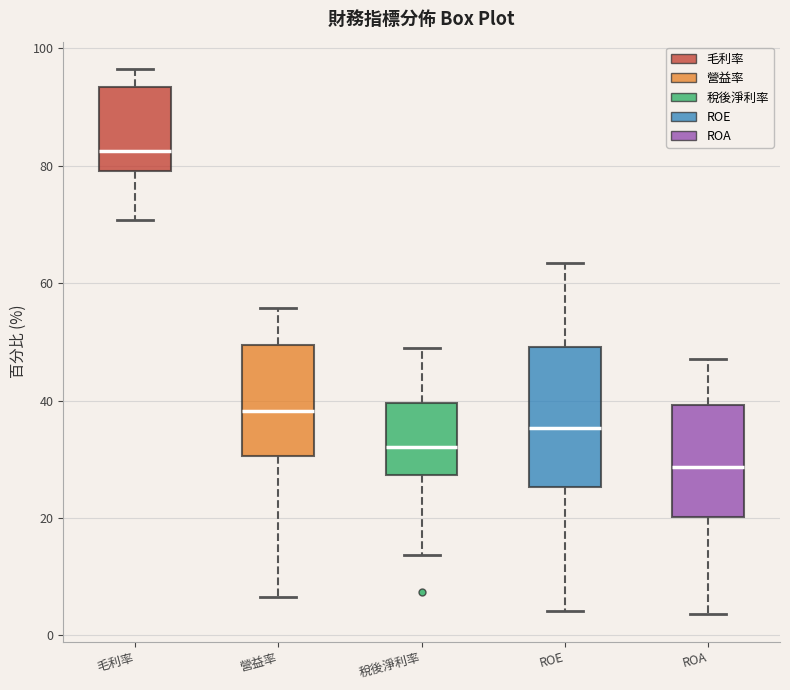

Reading left to right, transcribe this box plot: for each box, give where its median line is, the range the box spans, and where its two whiskers end, as read against the y-axis. The values are not printed on the chart, so give them approximately, as read against the axis.

毛利率: median 82, box 80 to 94, whiskers 70 to 96
營益率: median 38, box 30 to 50, whiskers 6 to 56
稅後淨利率: median 32, box 28 to 40, whiskers 14 to 48
ROE: median 36, box 26 to 50, whiskers 4 to 64
ROA: median 28, box 20 to 40, whiskers 4 to 48